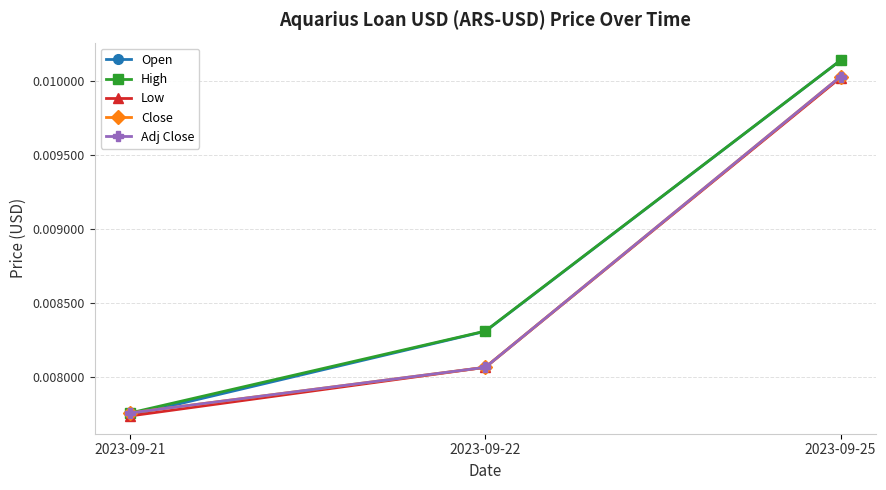

Is this an area chart (filled region under the line)?

No